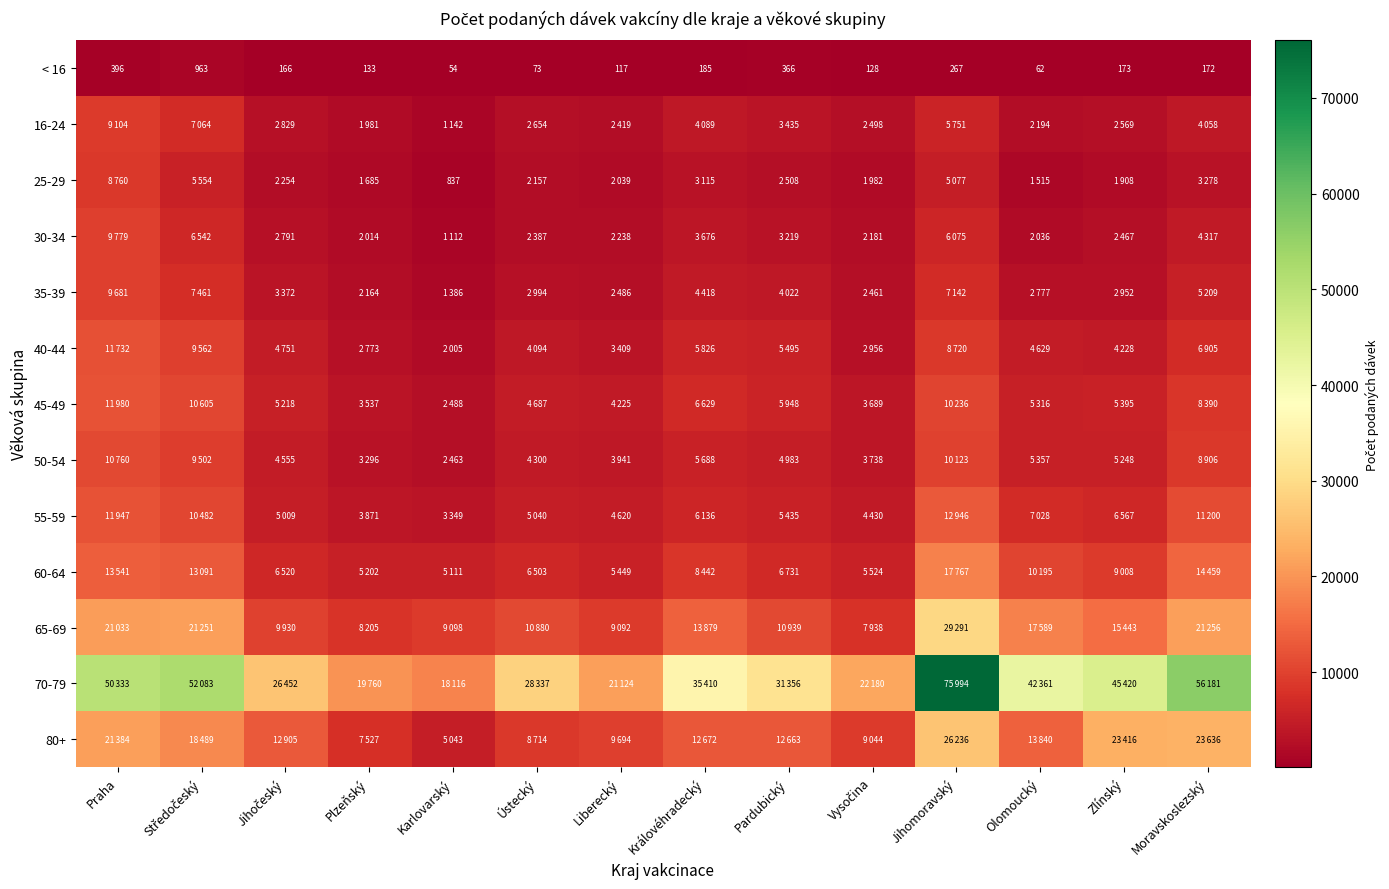

What is the difference between the maximum and second lowest values in the < 16 series?

901